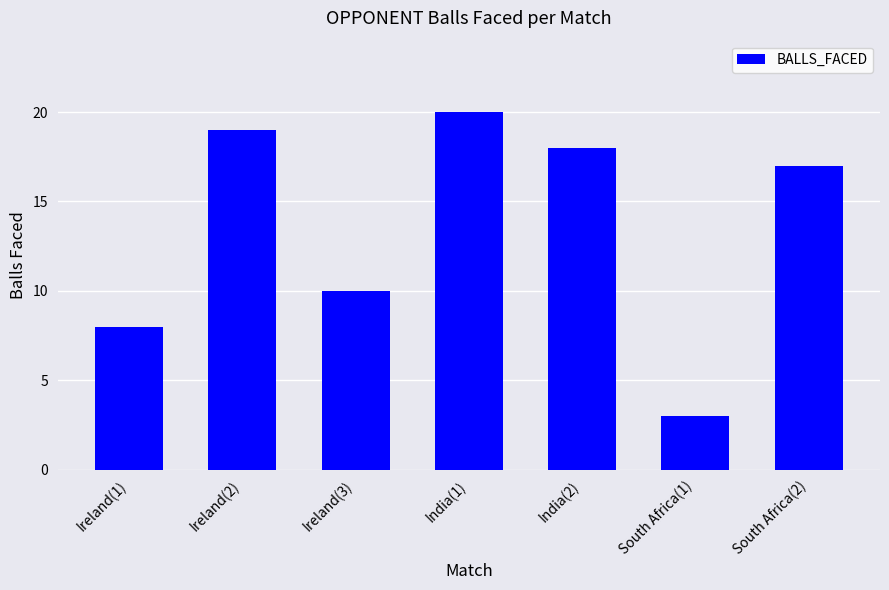

What is the minimum value shown in the chart?

3